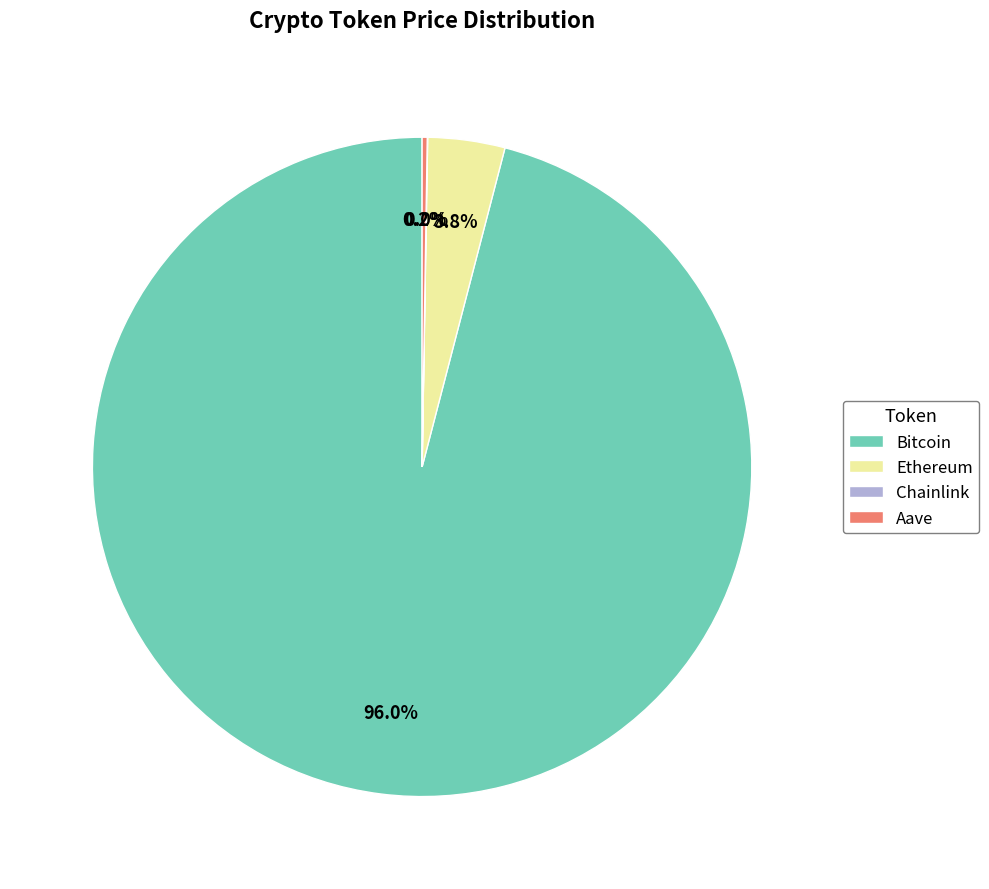

Which category has the biggest portion of the pie?

Bitcoin